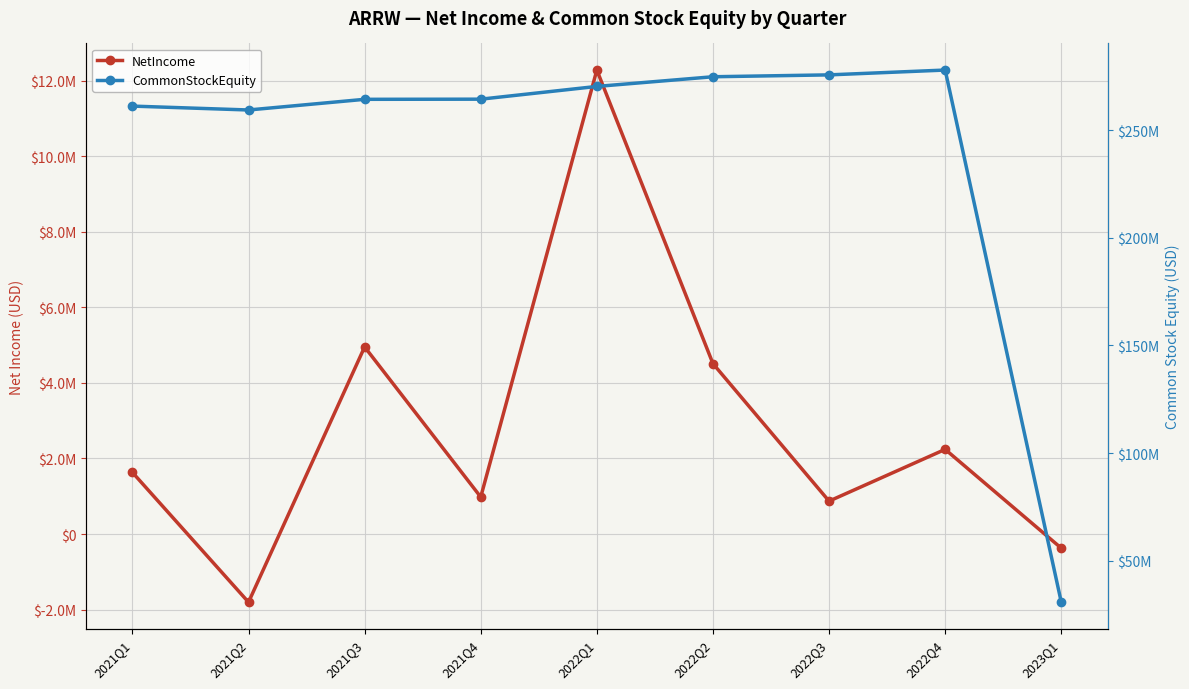

What is the sum of the NetIncome values at 2021Q4 and 2021Q2?

-826167